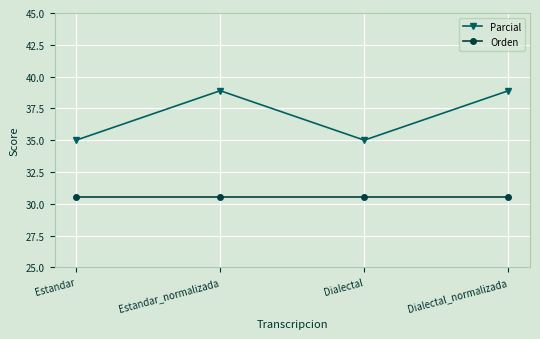

Which series has the largest total across all categories?

Parcial